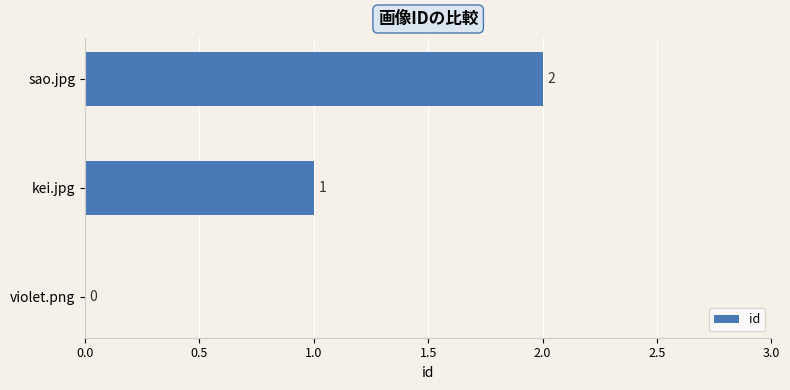

The value at kei.jpg is 1. True or false?

True